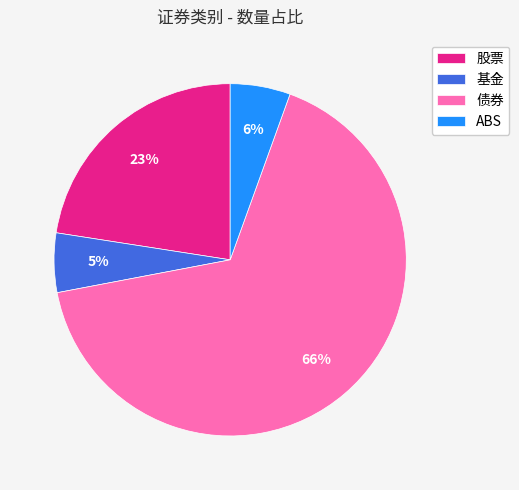

To the nearest percent, what percentage of the pie is 股票?

23%